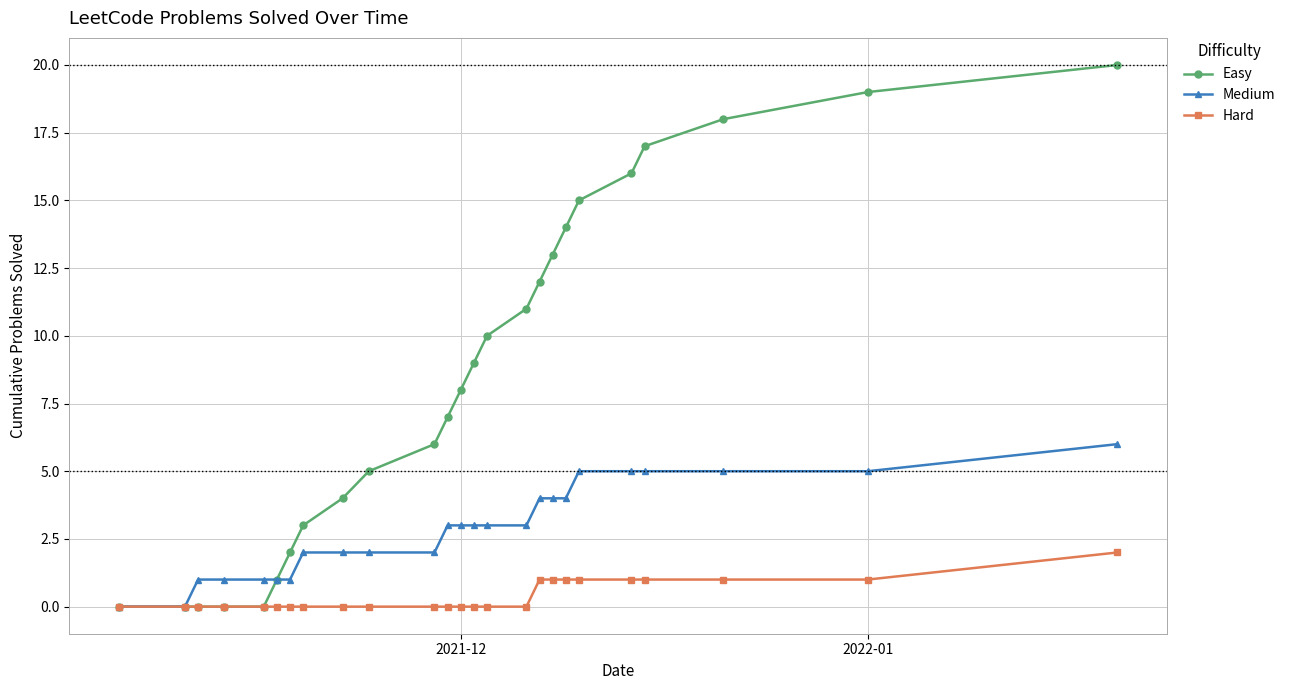

What are all the series names shown in the legend?

Easy, Medium, Hard